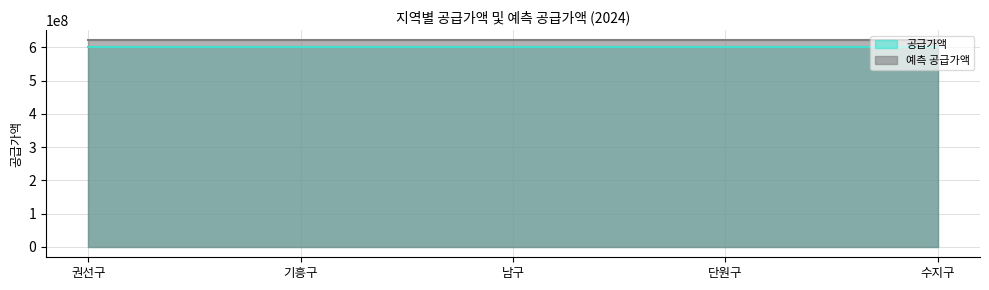

At which category is the sum across all series the highest?

권선구